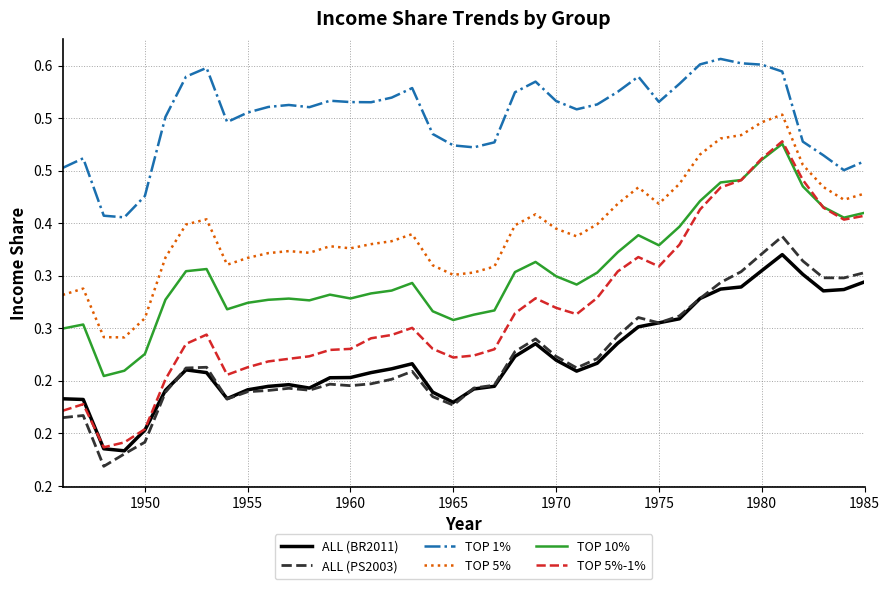

How many interior local peaks does the TOP 5% series have?

8